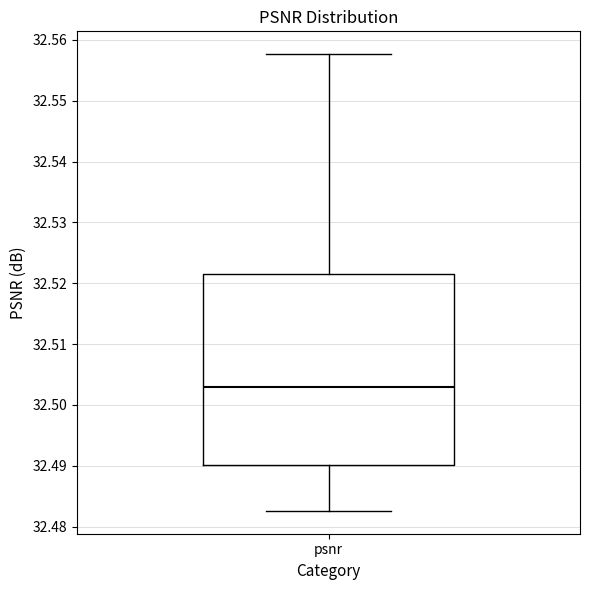

Where is the lower edge of the box for psnr on the y-axis? The values are not printed on the chart, so give them approximately, as read against the axis.

32.490